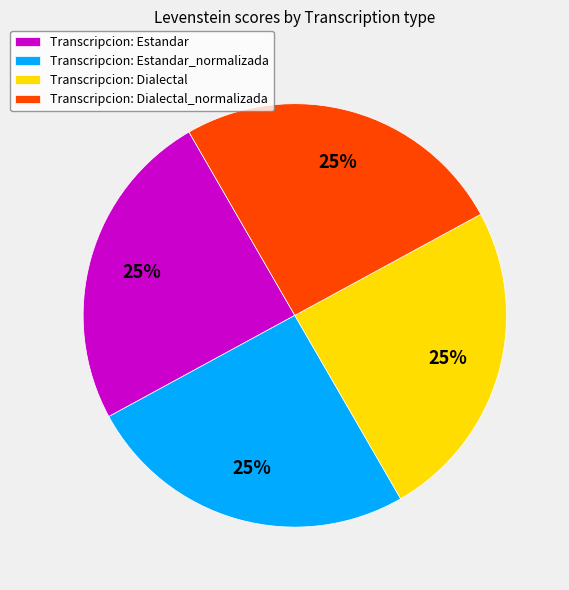

What percentage is the Transcripcion: Dialectal_normalizada slice, to the nearest percent?

25%